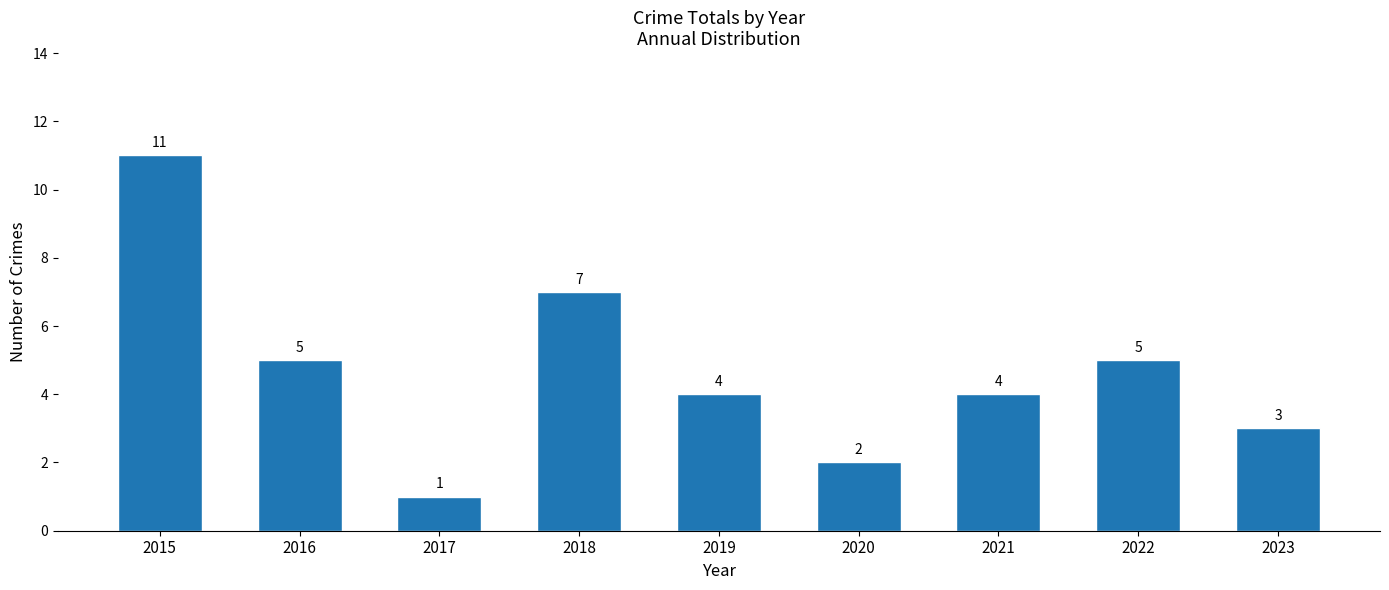

What is the average value?

5